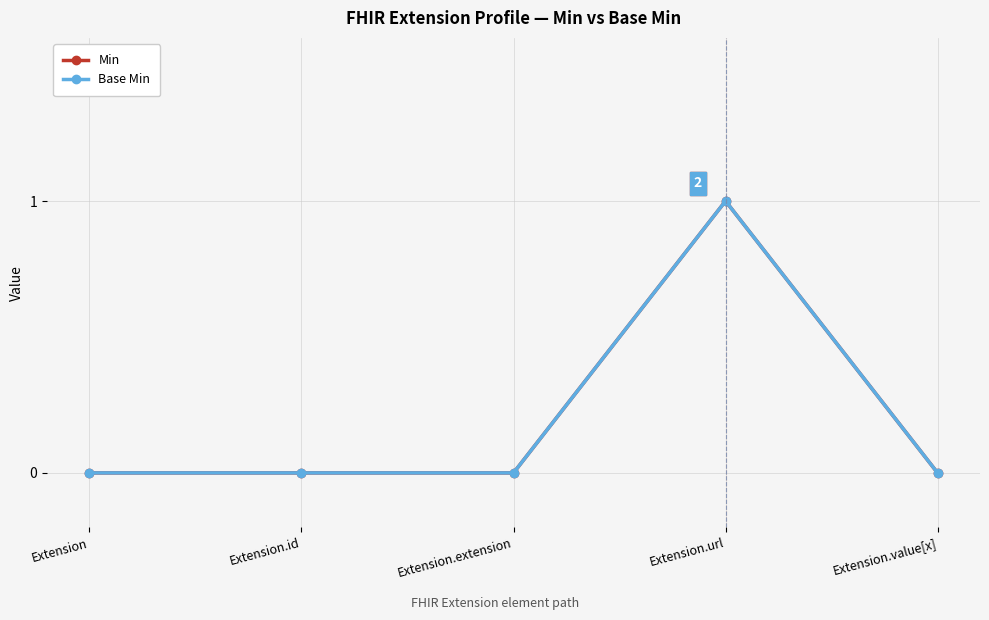

Is it true that Base Min equals 0 at Extension.value[x]?

True